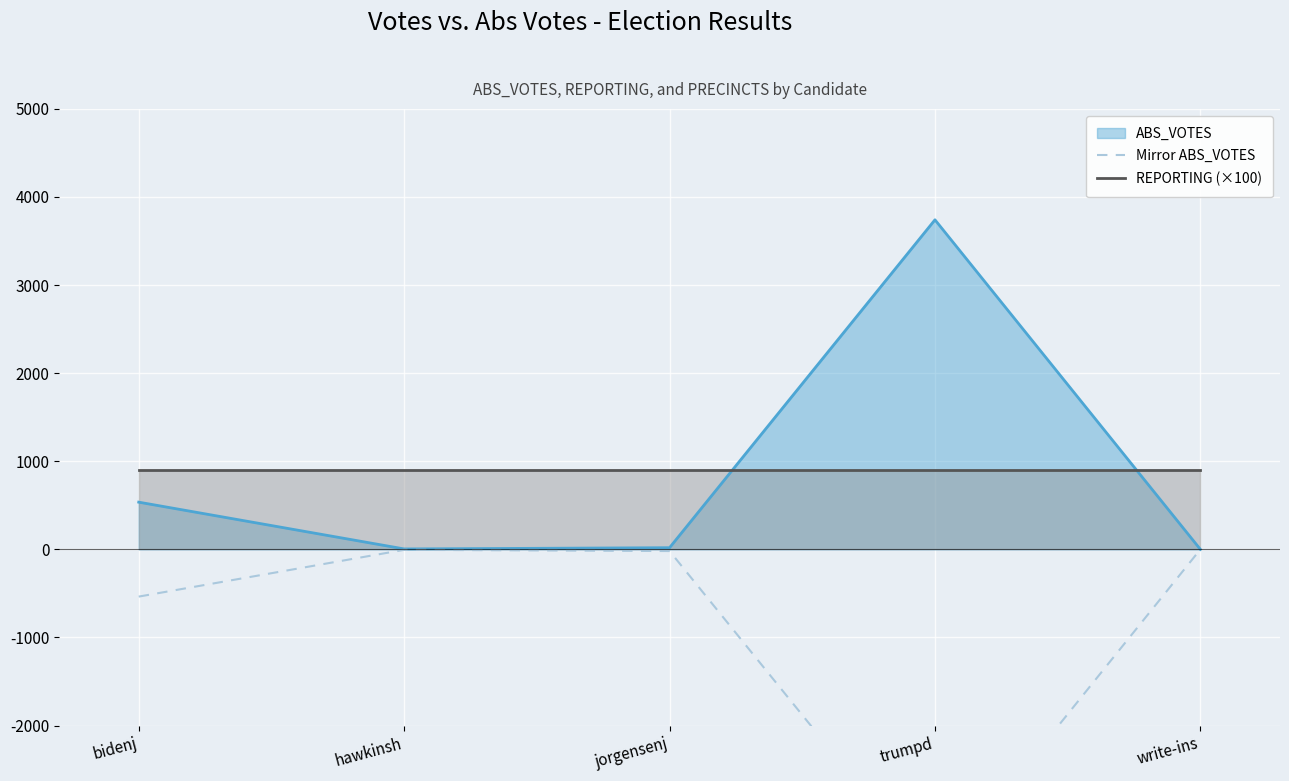

What is the difference between the Mirror ABS_VOTES values at bidenj and write-ins?

536